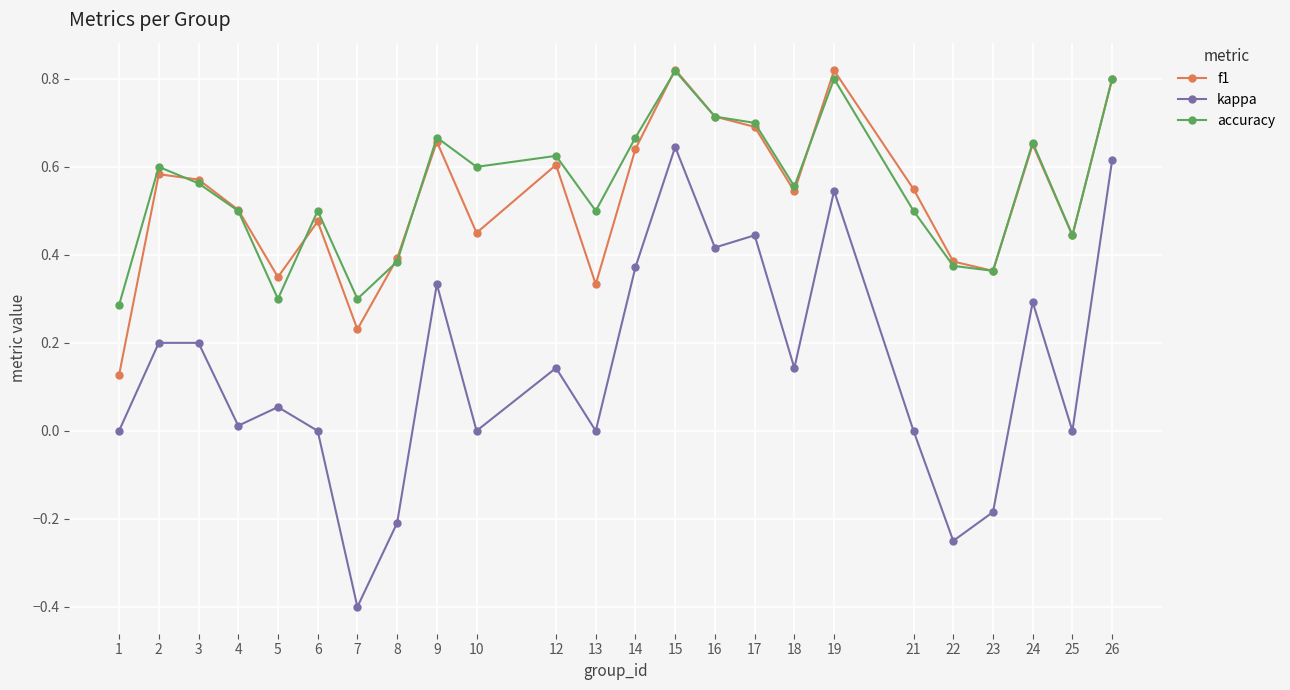

Is this an area chart (filled region under the line)?

No